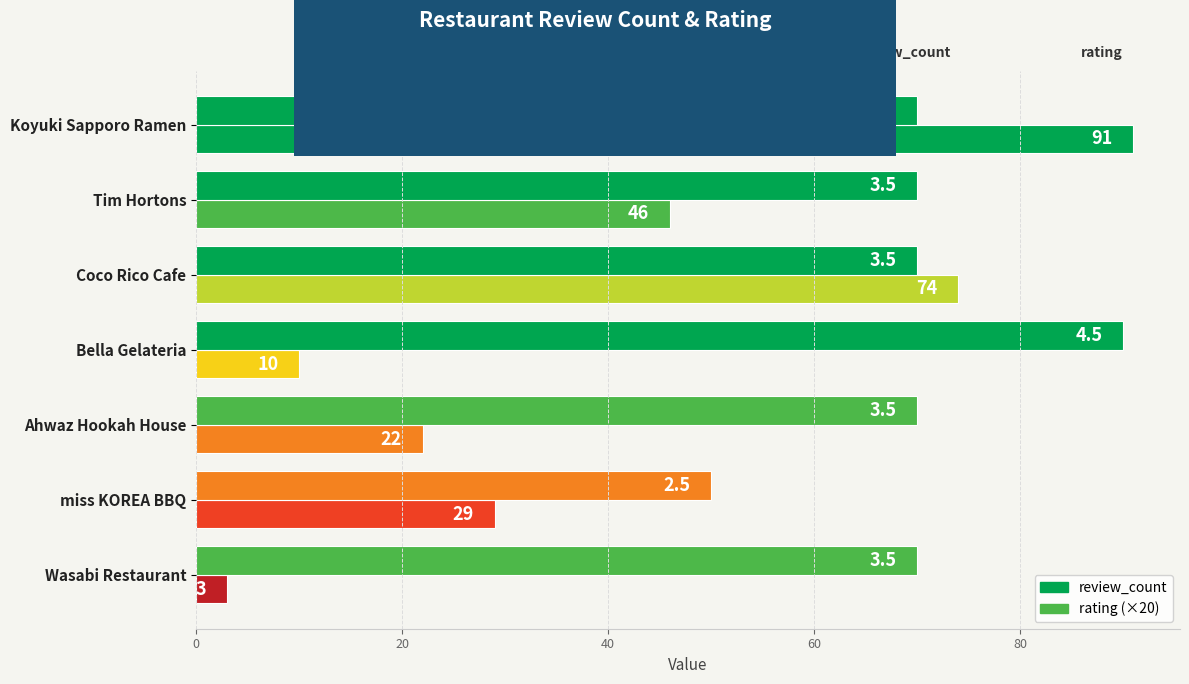

How many categories are shown in the chart?

7